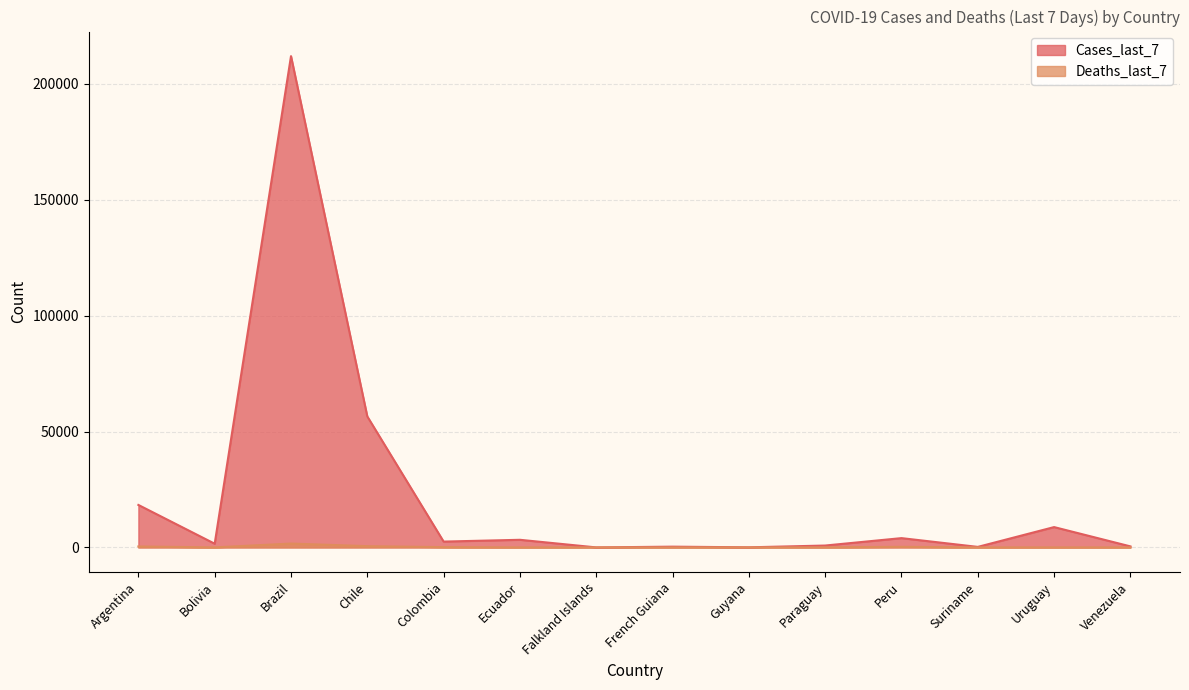

How many interior local valleys does the Deaths_last_7 series have?

2